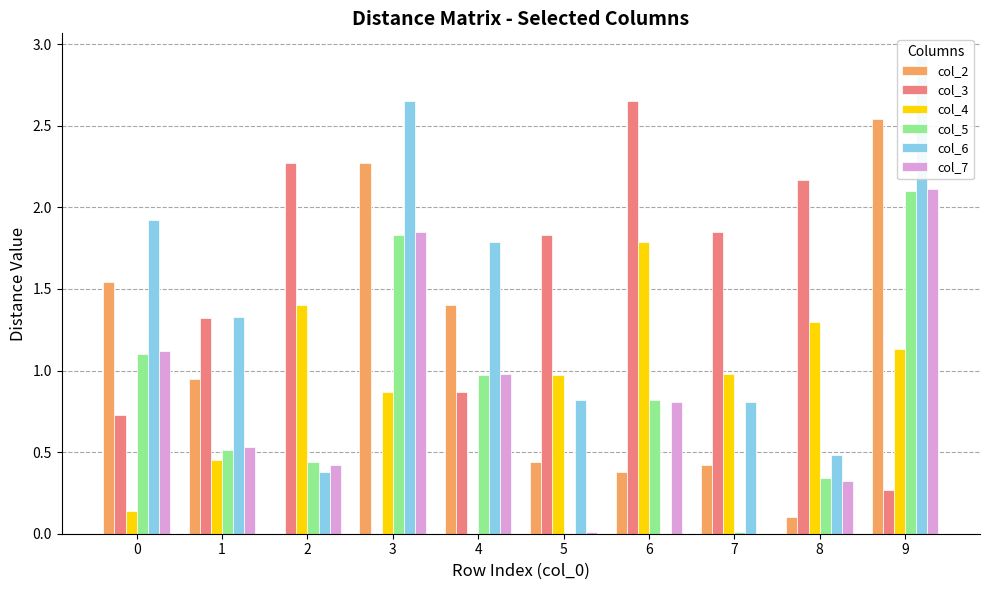

What is the sum of the col_2 values at 8 and 3?

2.4